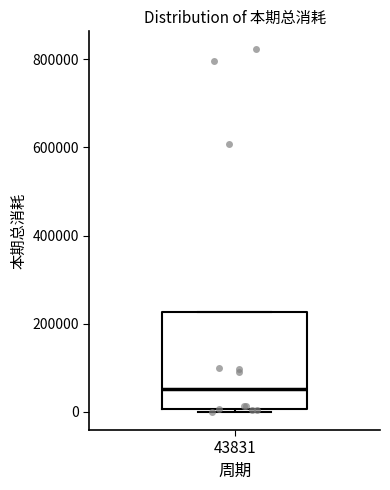

Transcribe this box plot: give where the median line is, the range the box spans, and where the two whiskers end, as read against the y-axis. The values are not printed on the chart, so give them approximately, as read against the axis.

median 60000, box 0 to 220000, whiskers 0 (just below the box's lower edge) to 220000